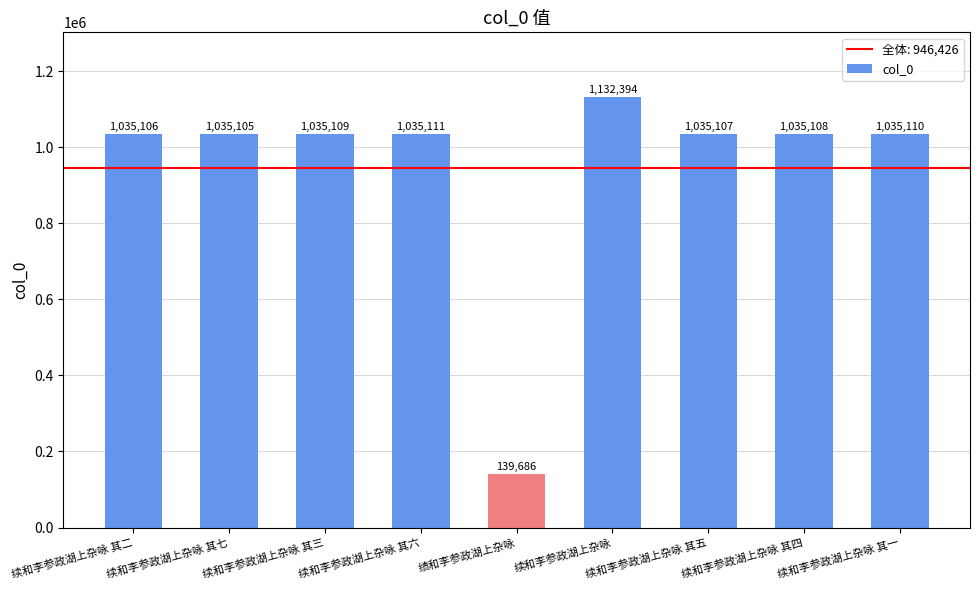

What is the smallest value displayed?

139686